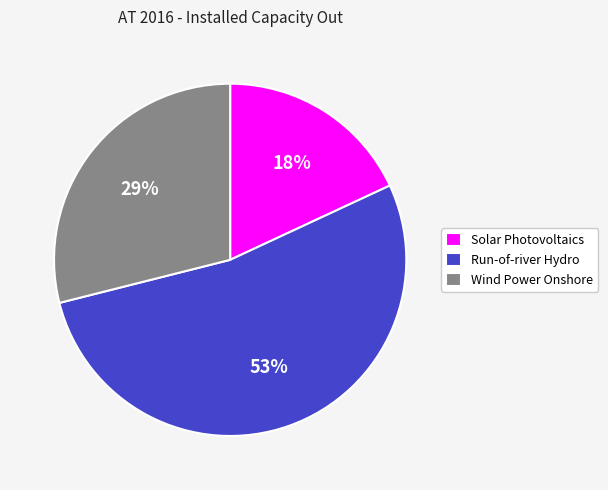

Rank the categories by value from lowest to highest.

Solar Photovoltaics, Wind Power Onshore, Run-of-river Hydro